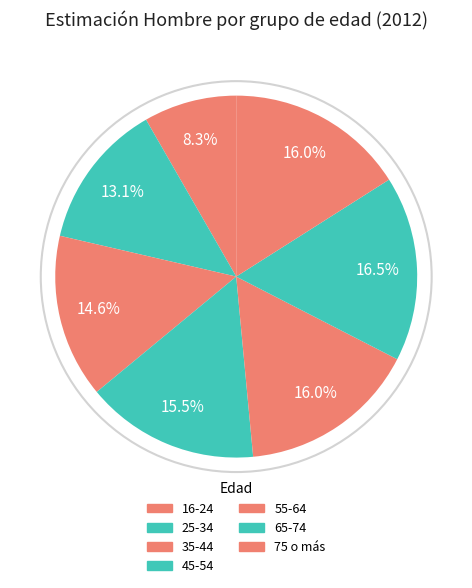

To the nearest percent, what is the difference between the 25-34 and 35-44 slice percentages?

2%